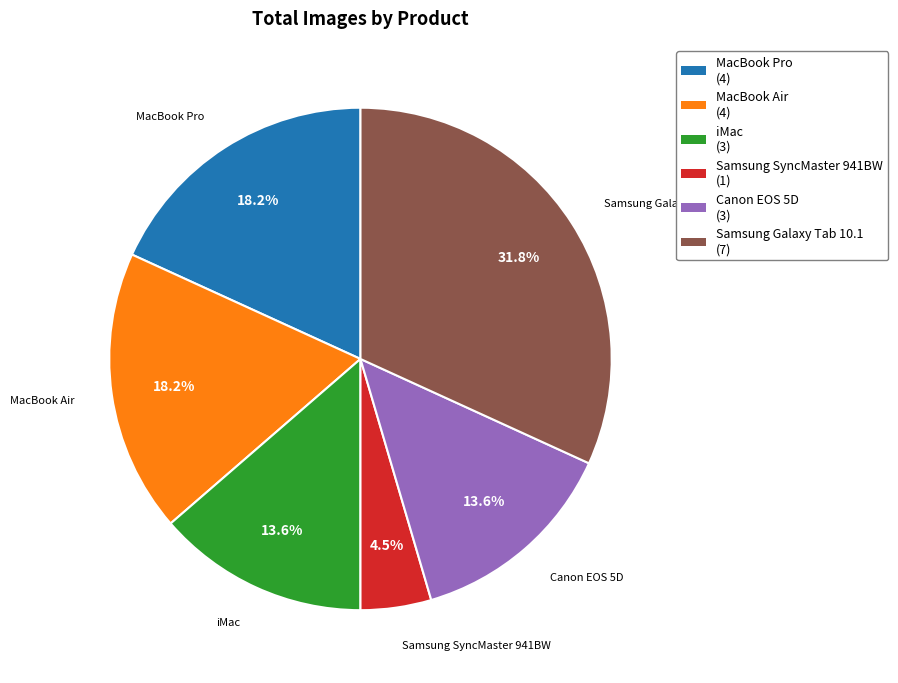

To the nearest percent, what is the combined percentage of Samsung Galaxy Tab 10.1 and iMac?

45%